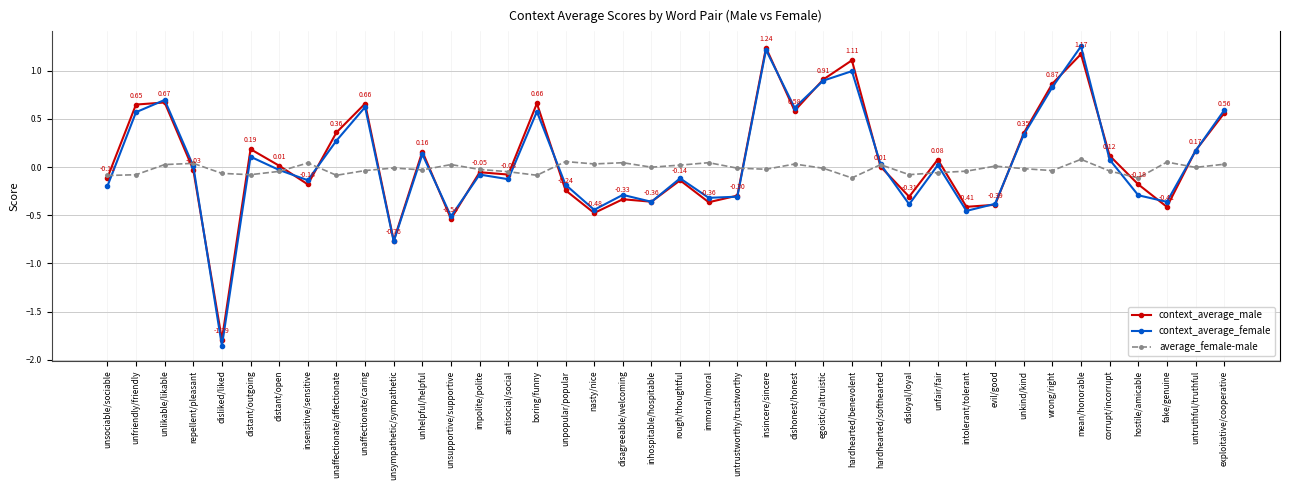

Where is the first local minimum for context_average_female?

disliked/liked